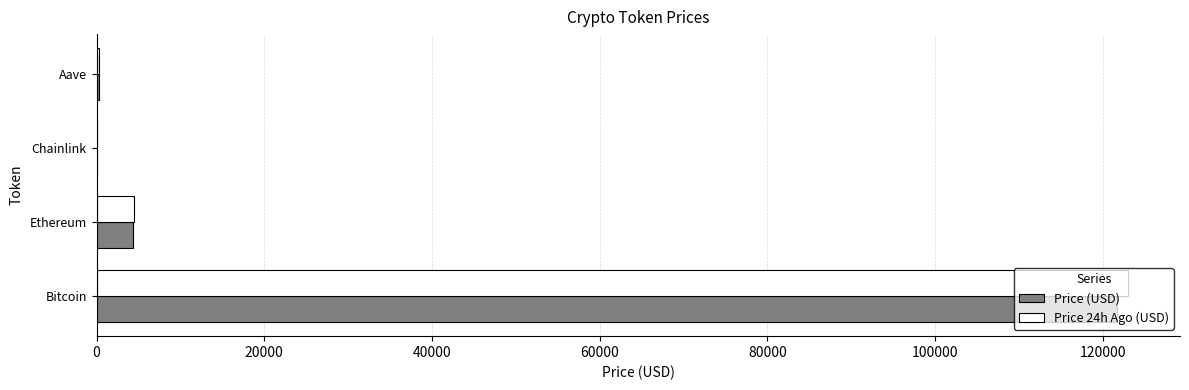

True or false: Price (USD) has a value of 121730.0 at Bitcoin.

True